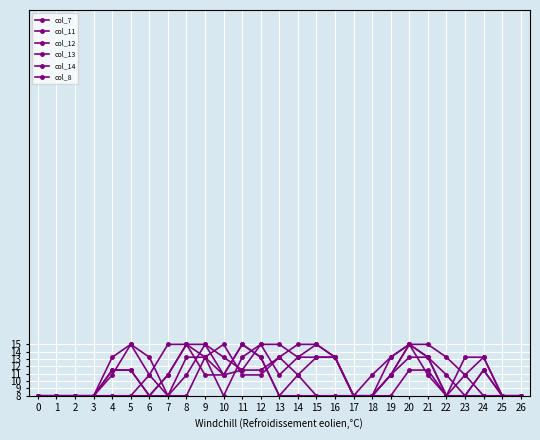

Does the chart have visible grid lines?

Yes